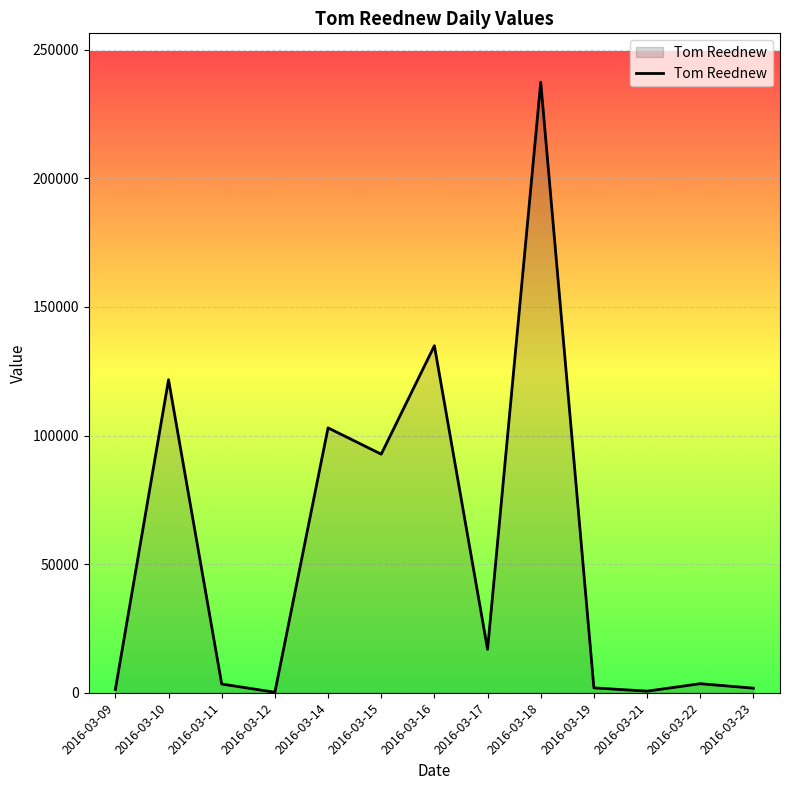

What is the difference between the maximum and minimum values?

237185